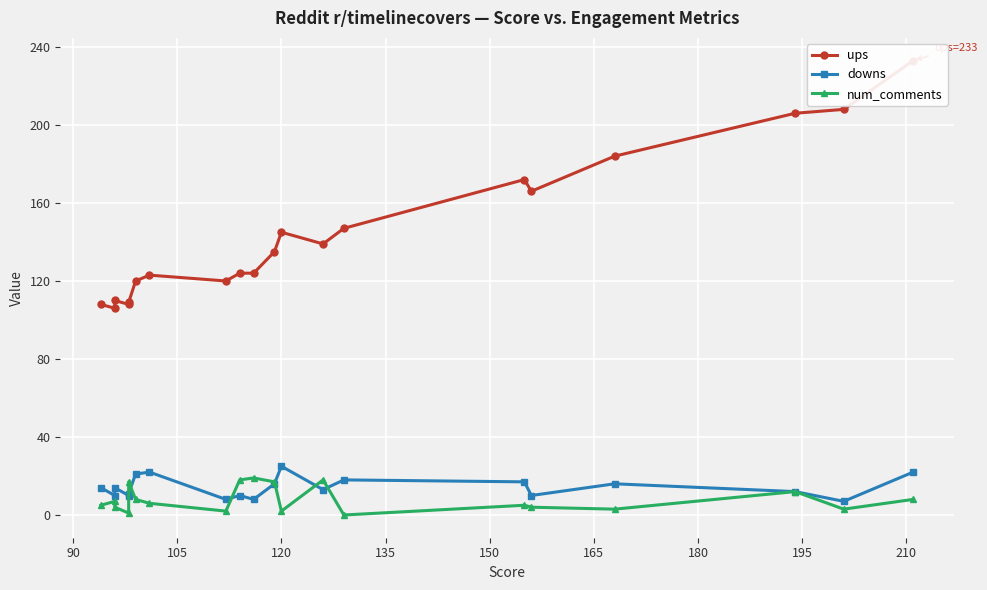

What is the lowest value of the downs series?

7